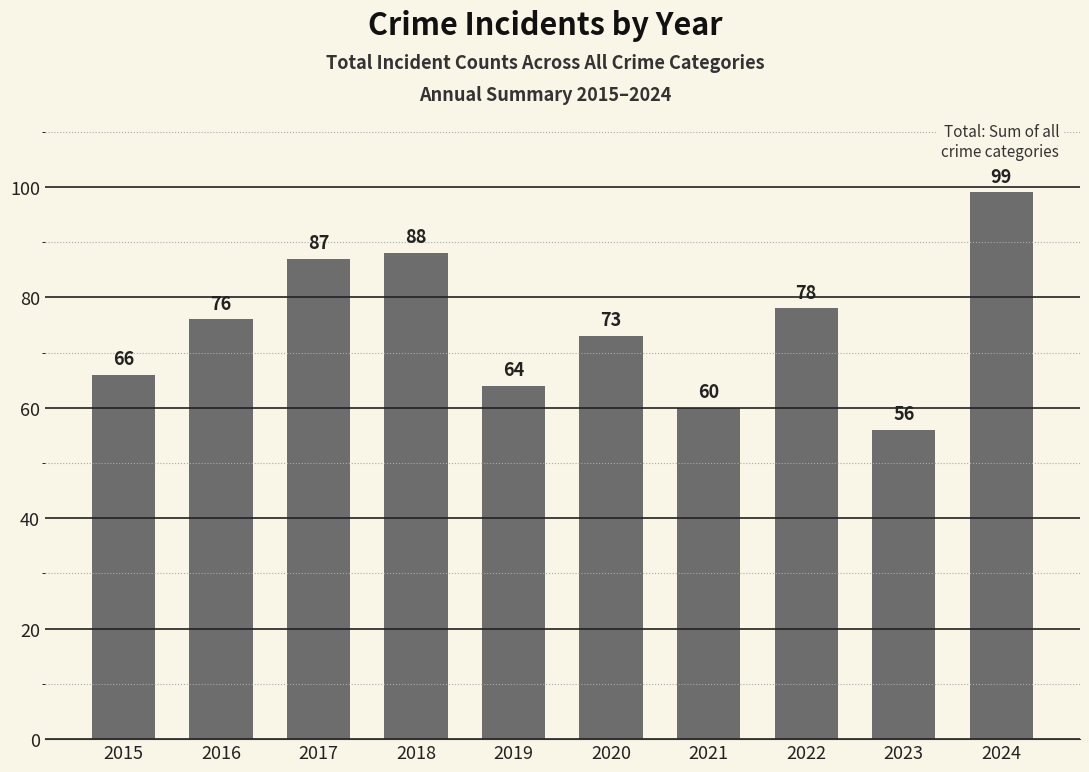

What is the sum of all values?

747